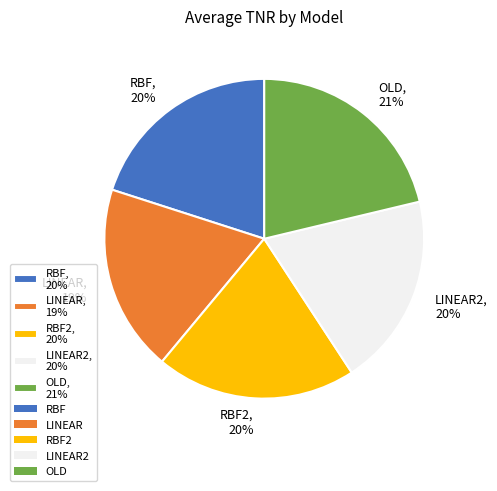

Approximately how many times larger is the value at OLD, 21% compared to LINEAR2, 20%?

1.1